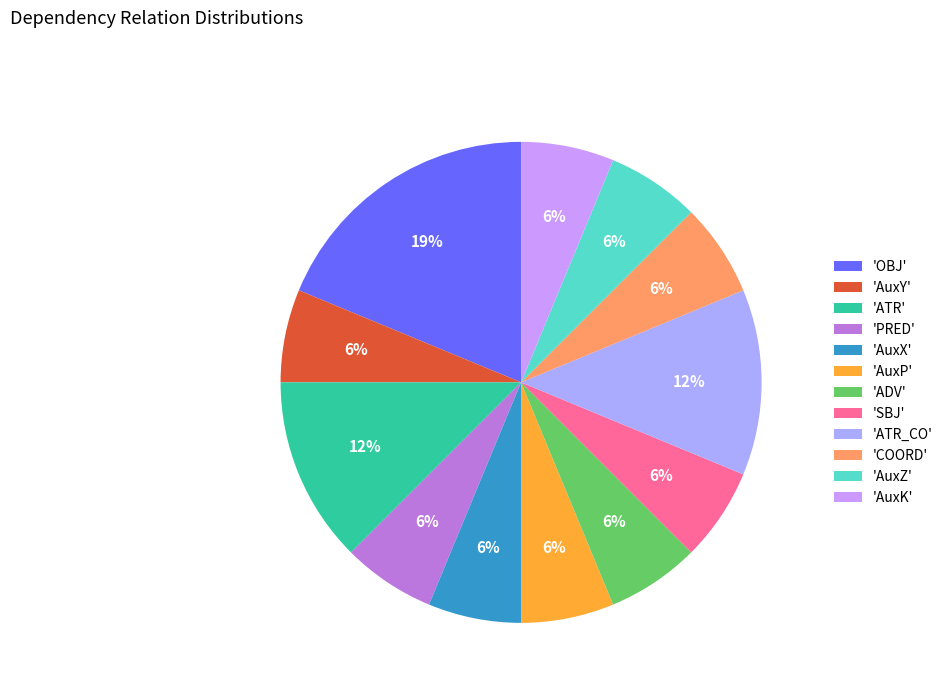

Count the number of slices in the pie.

12